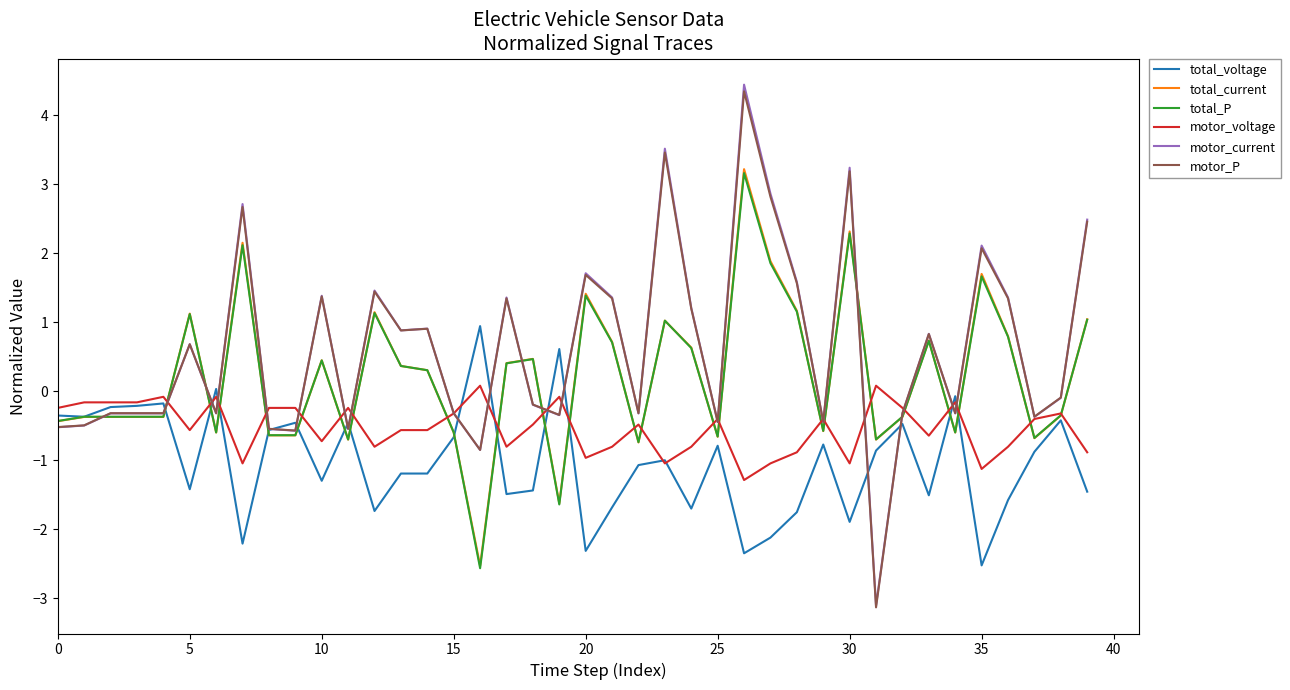

What are all the series names shown in the legend?

total_voltage, total_current, total_P, motor_voltage, motor_current, motor_P